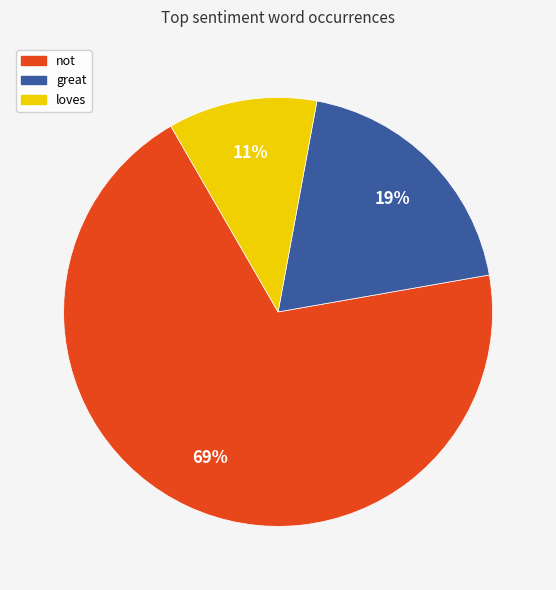

Which category accounts for the majority?

not